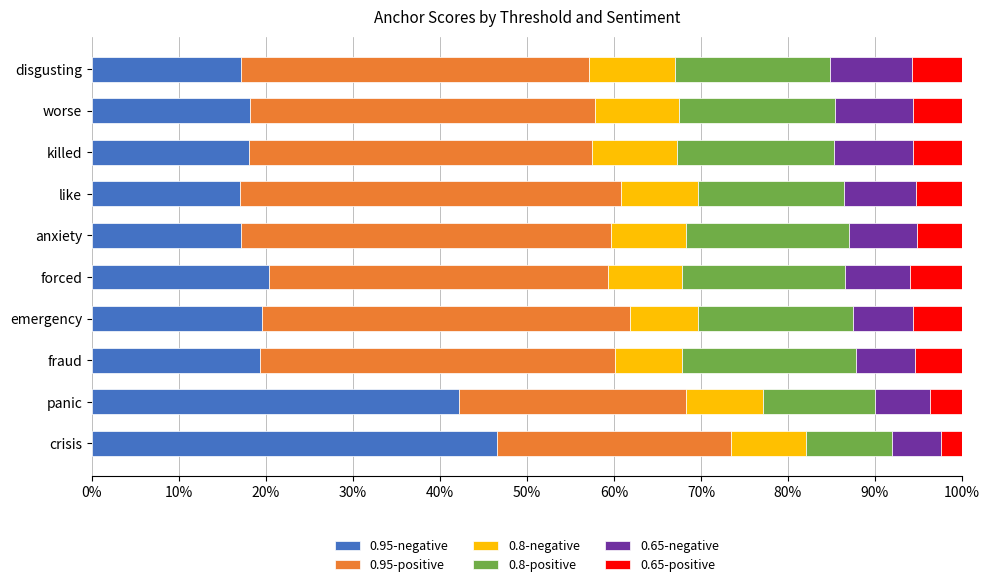

Reading left to right, what are all the values shown in this chart?

0.95-negative: 0%=0.5	10%=0.4	20%=0.2	30%=0.2	40%=0.2	50%=0.2	60%=0.2	70%=0.2	80%=0.2	90%=0.2
0.95-positive: 0%=0.3	10%=0.3	20%=0.4	30%=0.4	40%=0.4	50%=0.4	60%=0.4	70%=0.4	80%=0.4	90%=0.4
0.8-negative: 0%=0.1	10%=0.1	20%=0.1	30%=0.1	40%=0.1	50%=0.1	60%=0.1	70%=0.1	80%=0.1	90%=0.1
0.8-positive: 0%=0.1	10%=0.1	20%=0.2	30%=0.2	40%=0.2	50%=0.2	60%=0.2	70%=0.2	80%=0.2	90%=0.2
0.65-negative: 0%=0.1	10%=0.1	20%=0.1	30%=0.1	40%=0.1	50%=0.1	60%=0.1	70%=0.1	80%=0.1	90%=0.1
0.65-positive: 0%=0.0	10%=0.0	20%=0.1	30%=0.1	40%=0.1	50%=0.1	60%=0.1	70%=0.1	80%=0.1	90%=0.1